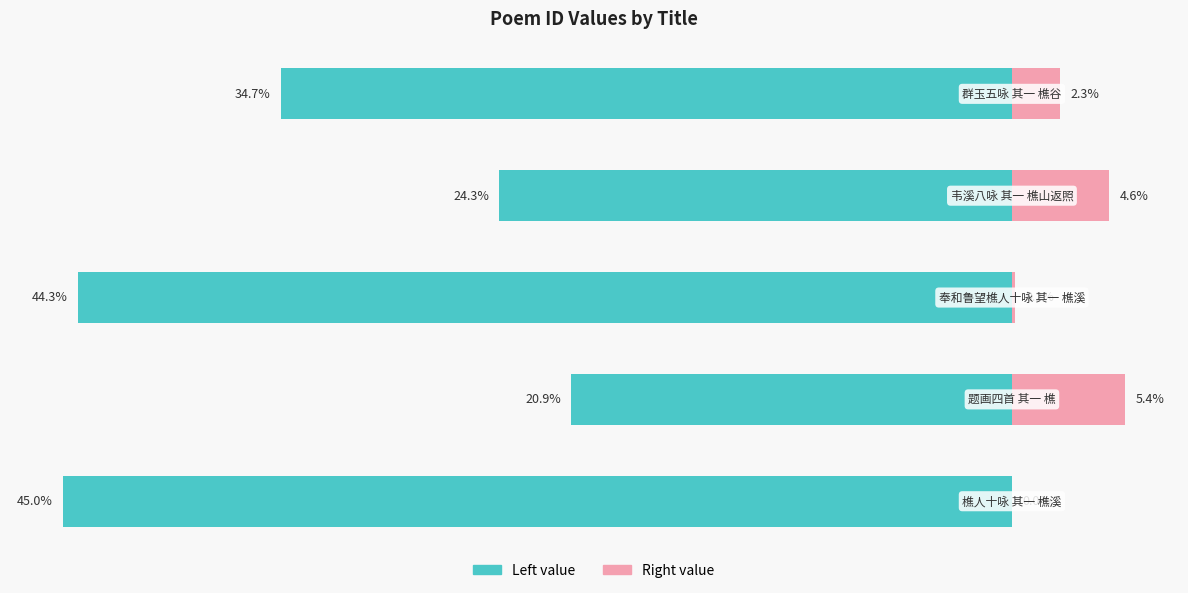

Are the bars grouped side by side (vs. stacked)?

No